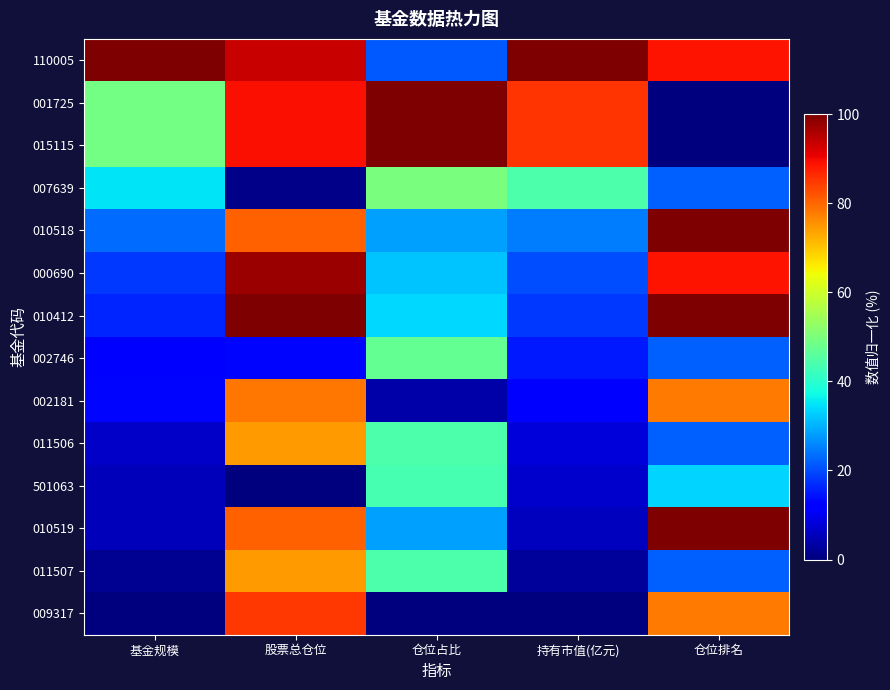

How many categories are shown in the chart?

5